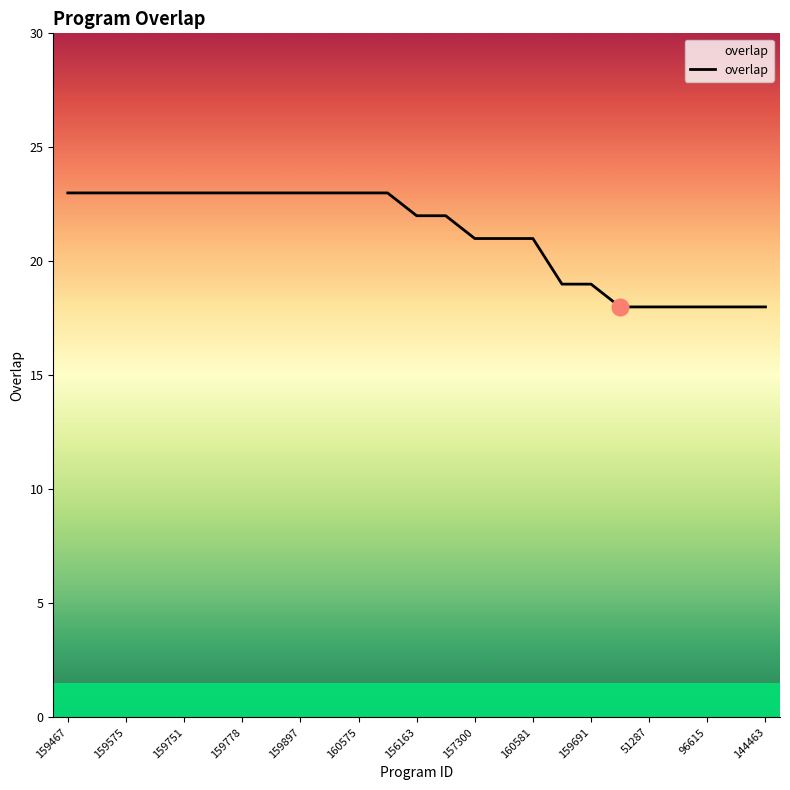

What is the average value?

21